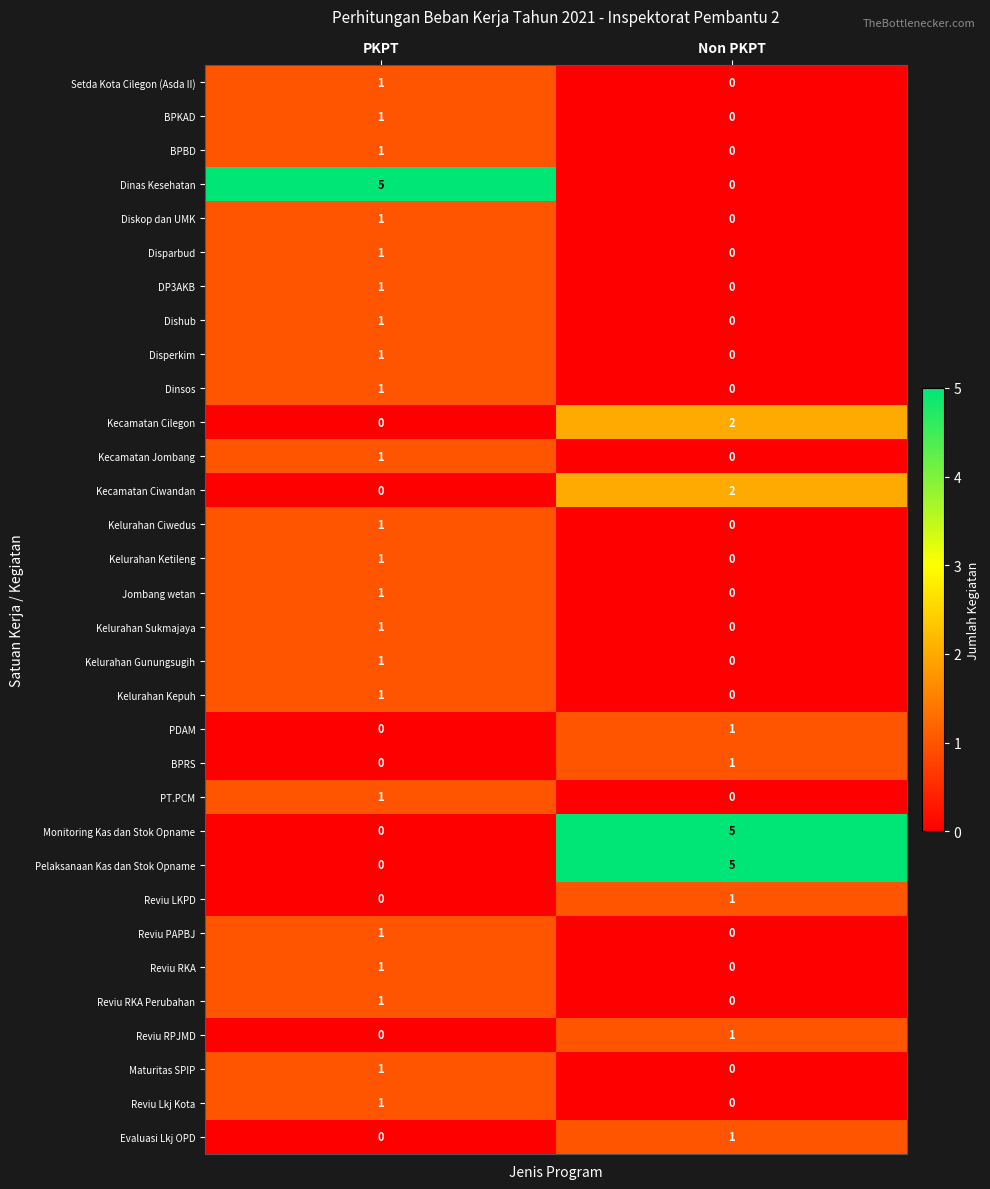

Rank the categories by Dinas Kesehatan value from lowest to highest.

Non PKPT, PKPT